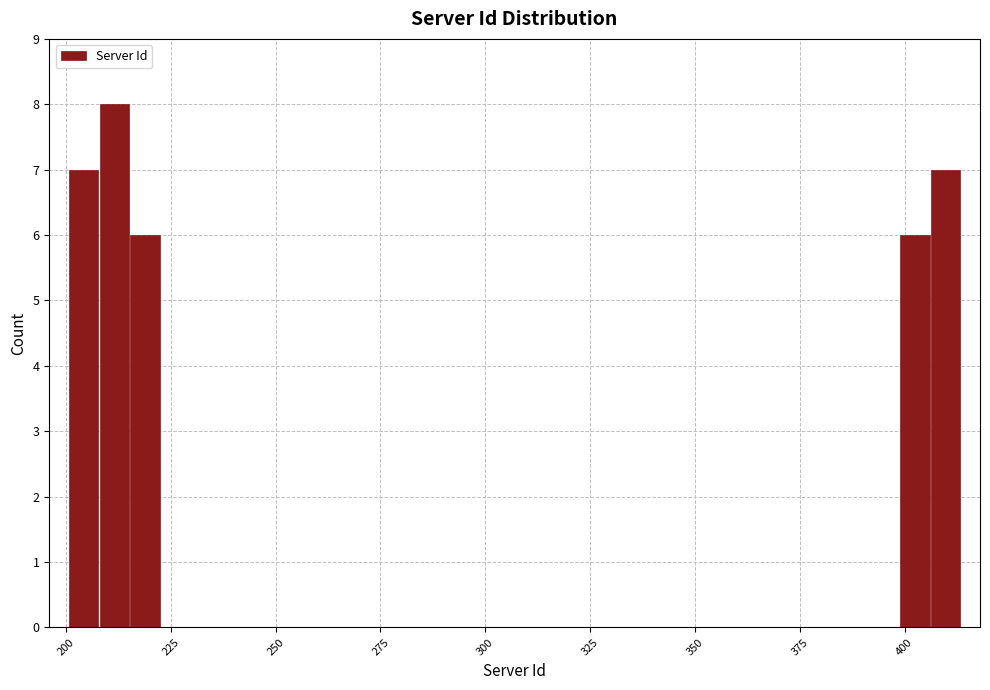

Read against the x-axis, roughly where is the centre of the tallest bar?

210